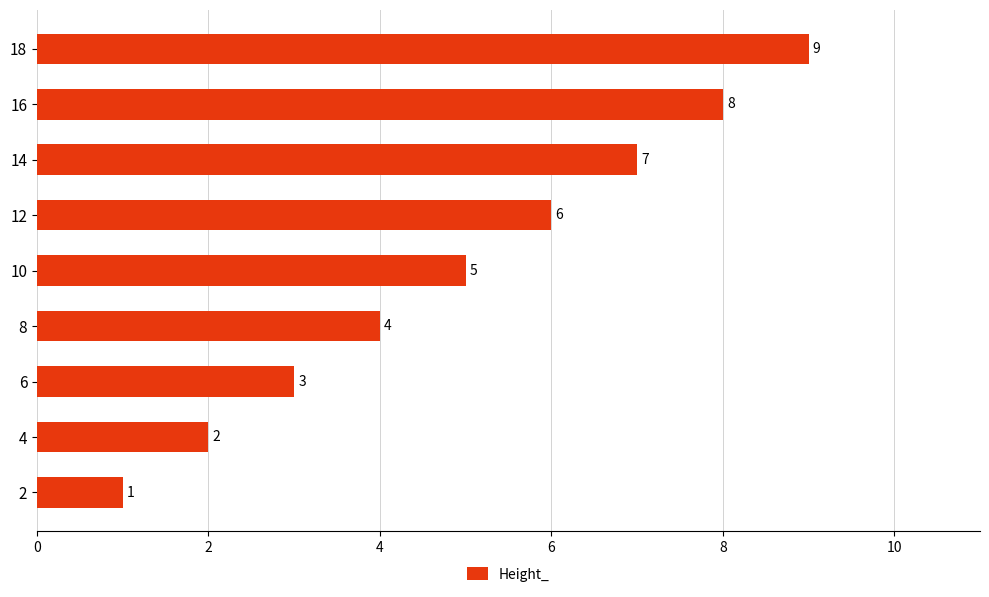

List the labels in order of value, largest first.

18, 16, 14, 12, 10, 8, 6, 4, 2